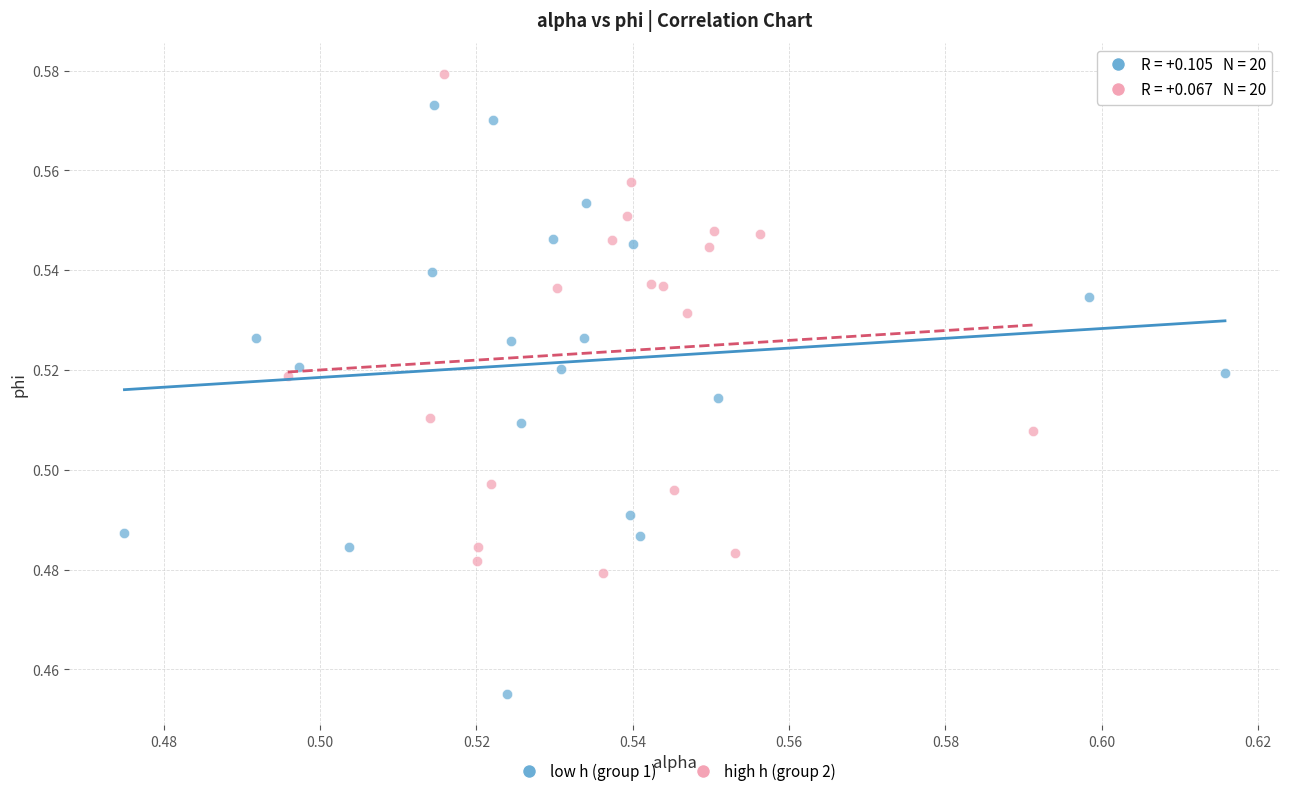

Which series has the largest Y range (max minus min)?

low h (group 1)